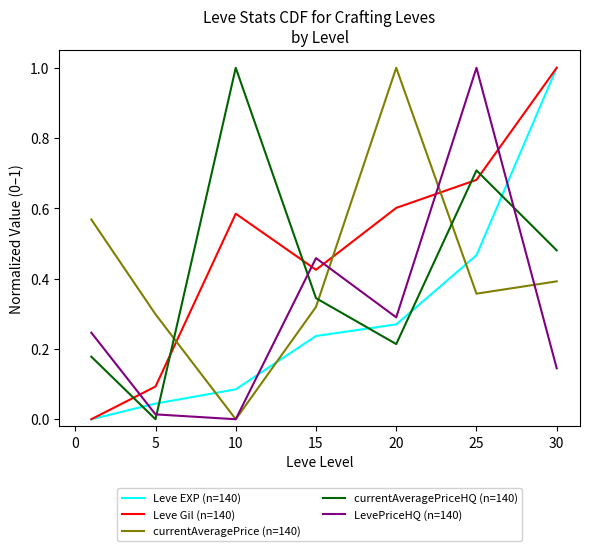

What is the highest value of the Leve Gil (n=140) series?

1.0